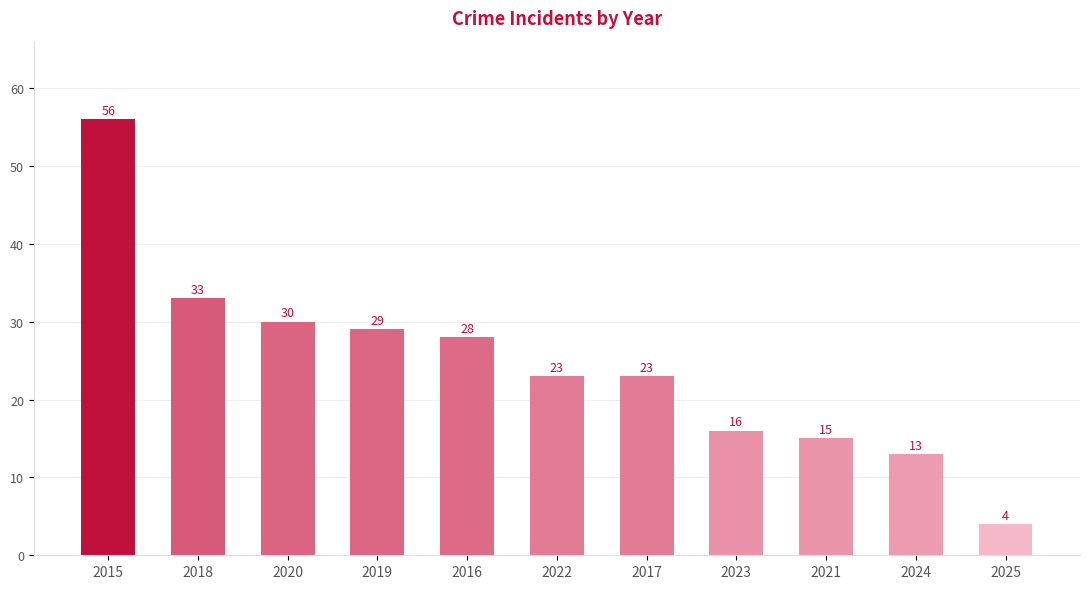

Reading right to left, what are all the values shown in this chart?

2025=4	2024=13	2021=15	2023=16	2017=23	2022=23	2016=28	2019=29	2020=30	2018=33	2015=56